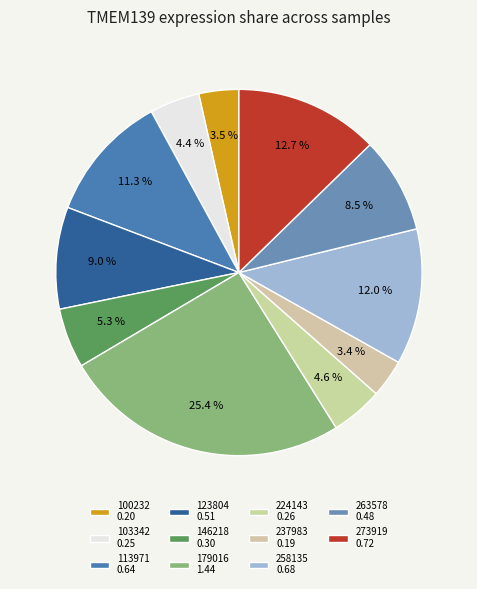

What percentage do 100232 and 224143 together represent?

8.1%